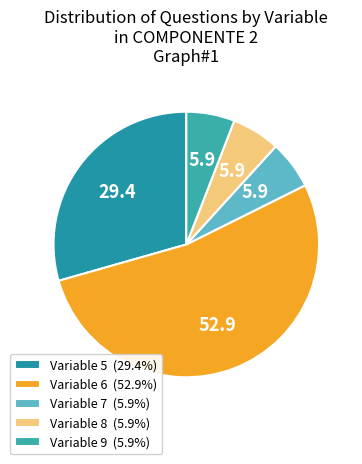

How many segments does this pie chart have?

5